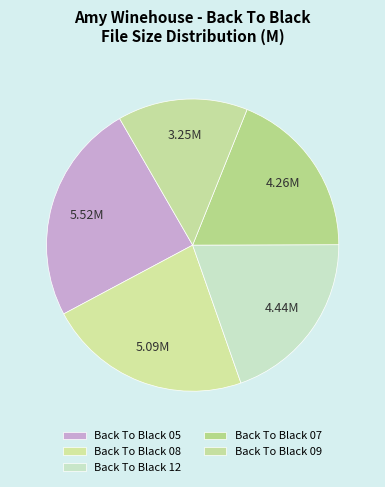

Which category has the biggest portion of the pie?

Back To Black 05